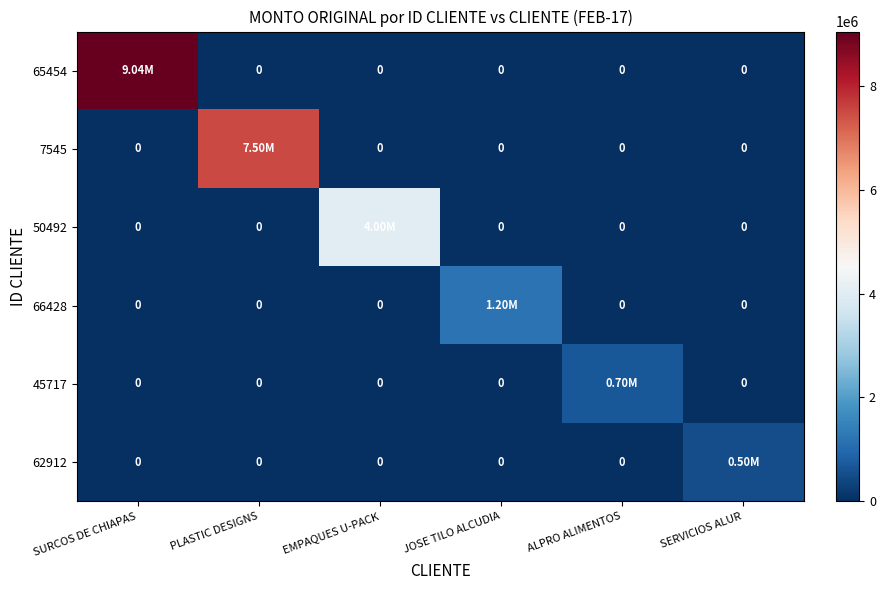

The value of 45717 at PLASTIC DESIGNS is 0.0. True or false?

True